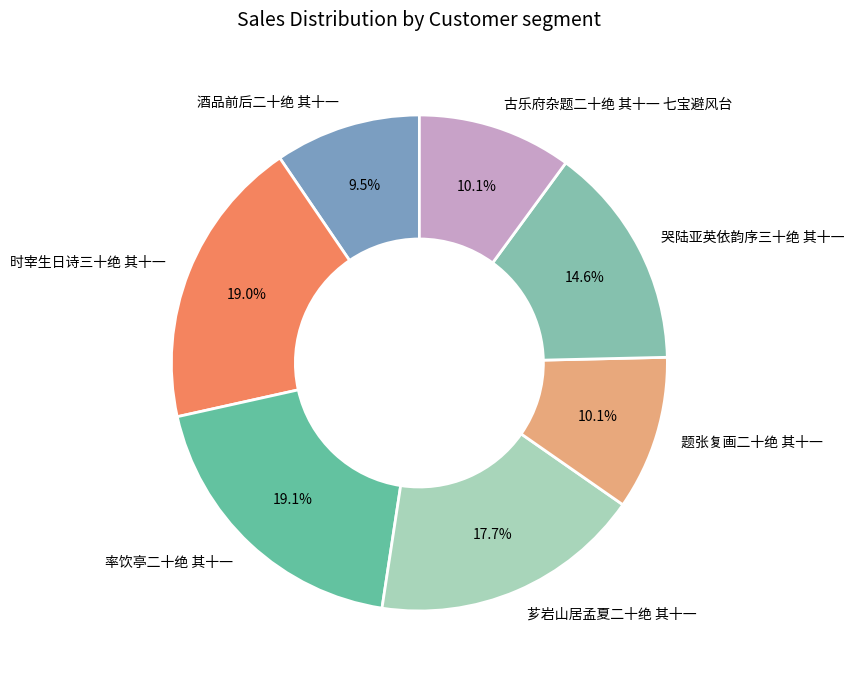

Count the number of slices in the pie.

7